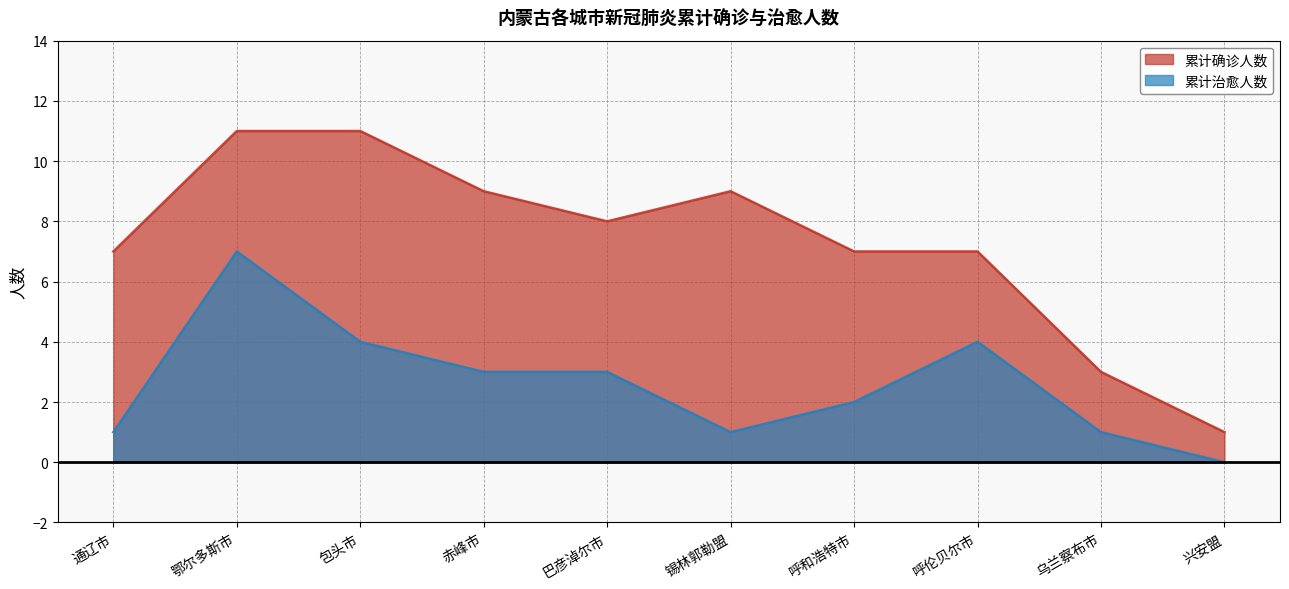

What is the value of the 累计确诊人数 point at the 10th from the left?

1